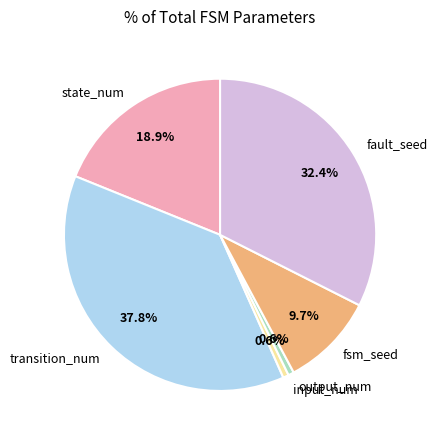

What is the ratio of the value at state_num to the value at output_num?

32.0